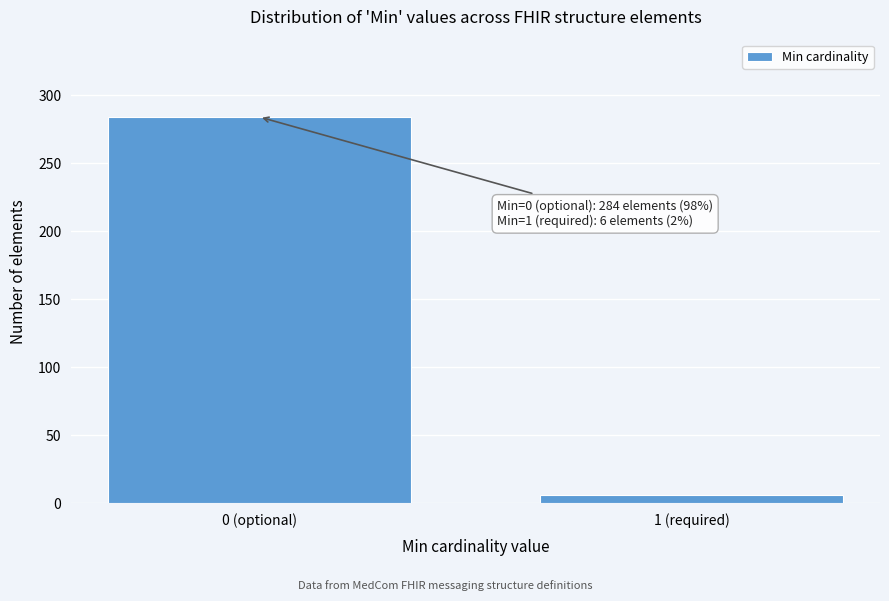

Reading left to right, transcribe all the data shown in this chart.

0 (optional)=284	1 (required)=6